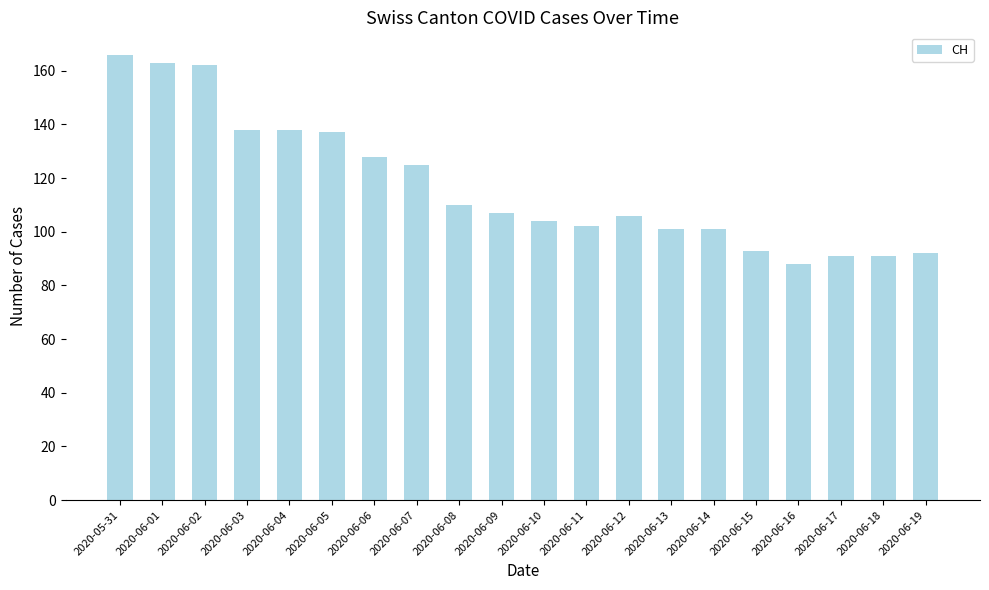

What is the difference between the second highest and minimum values?

75